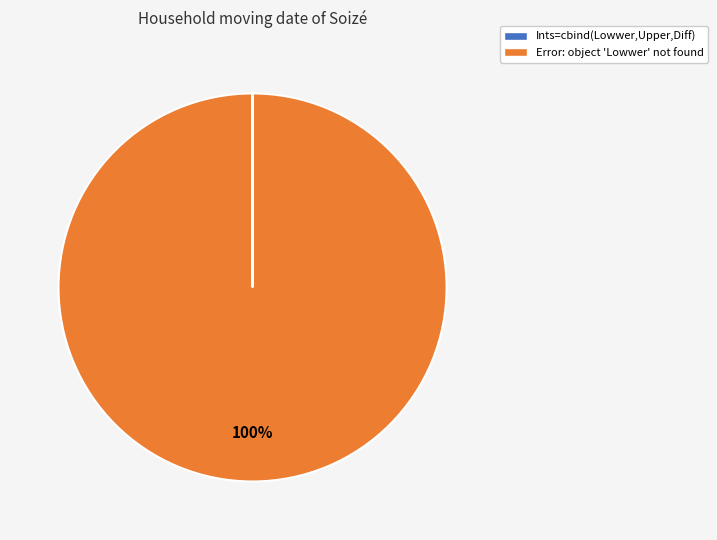

Is there a majority slice in this chart?

Yes